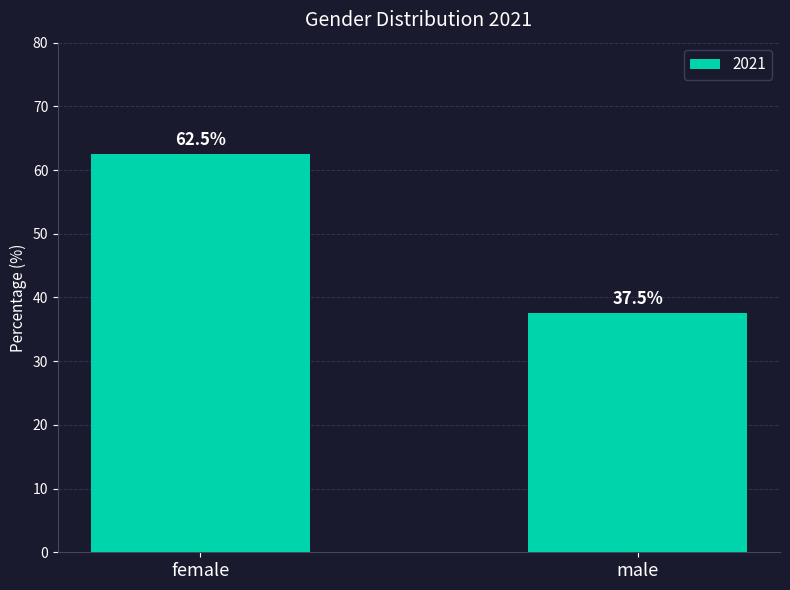

What is the average value?

50.0